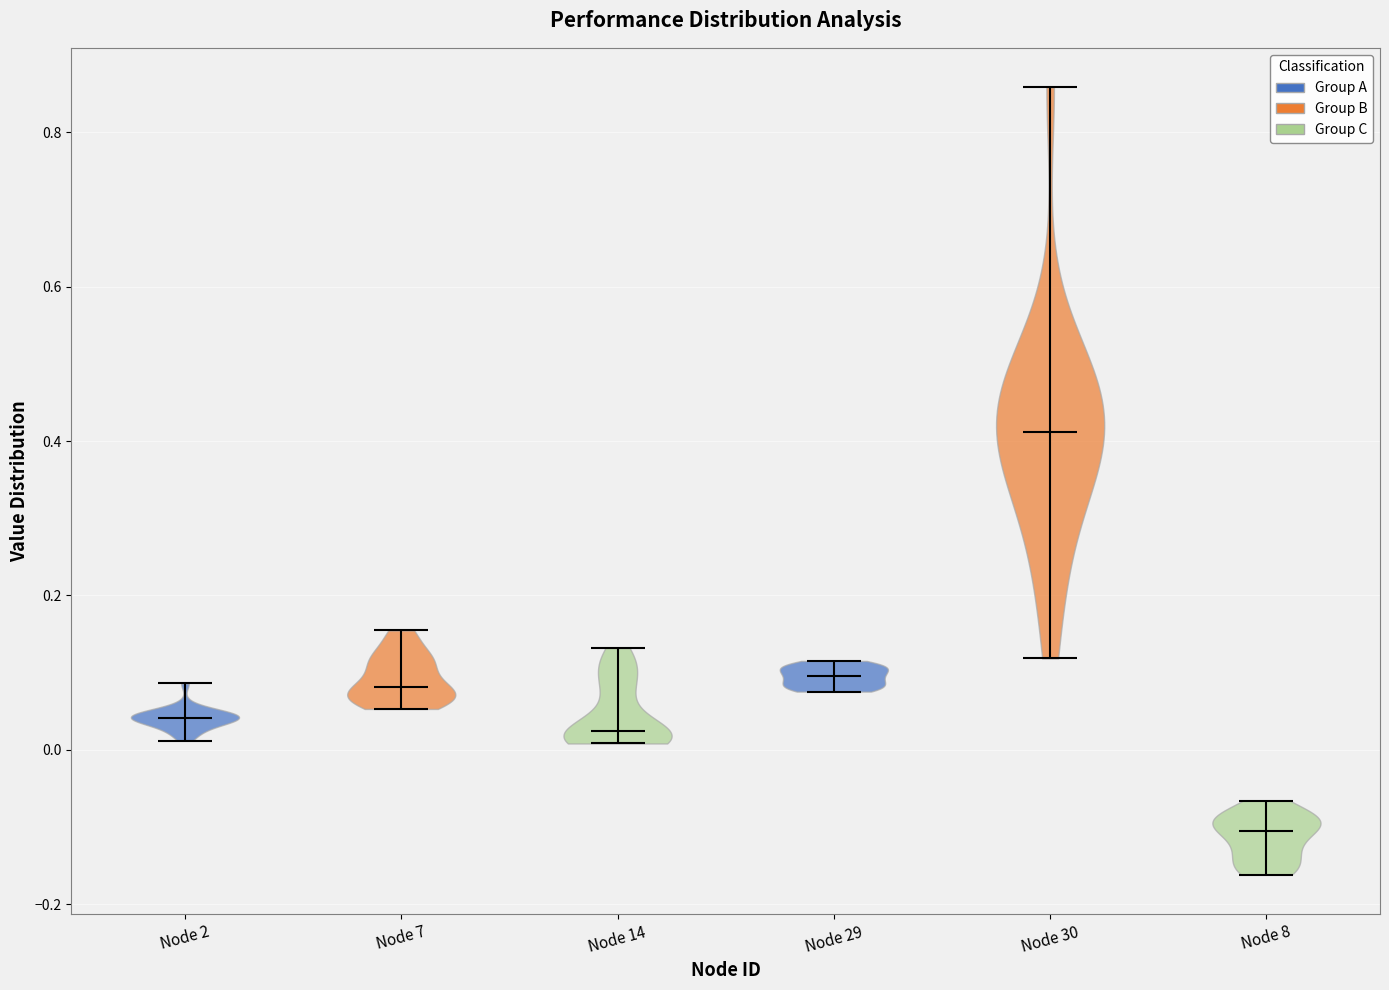

What is the lowest point the violin for Node 7 reaches on the y-axis? The values are not printed on the chart, so give them approximately, as read against the axis.

0.06